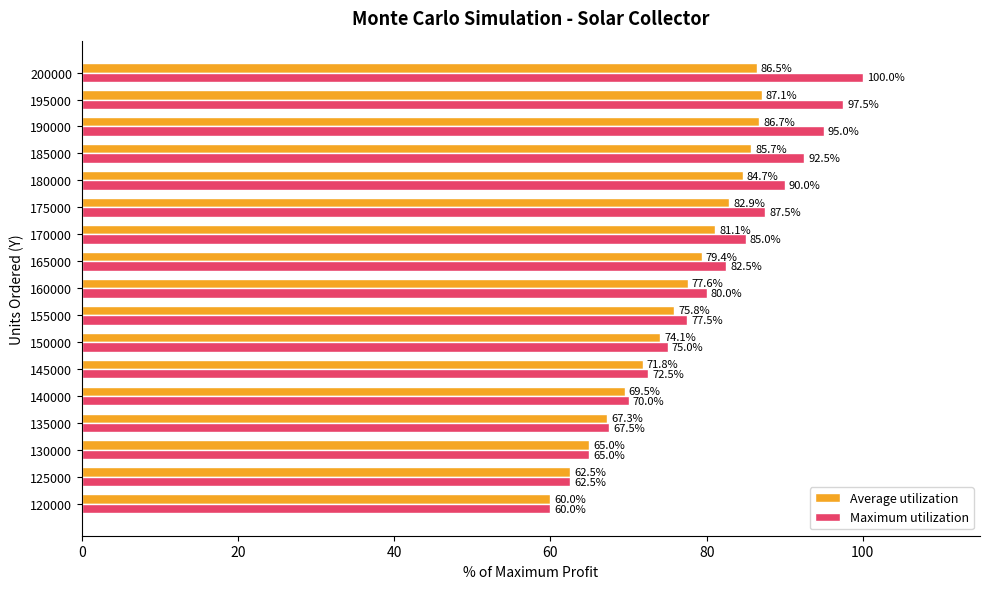

What is the maximum value for Average utilization?

87.1